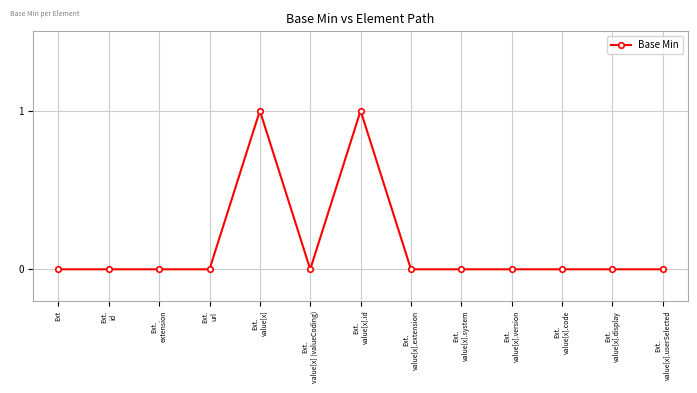

Reading left to right, what are all the values shown in this chart?

Ext=0	Ext.
id=0	Ext.
extension=0	Ext.
url=0	Ext.
value[x]=1	Ext.
value[x] (valueCoding)=0	Ext.
value[x].id=1	Ext.
value[x].extension=0	Ext.
value[x].system=0	Ext.
value[x].version=0	Ext.
value[x].code=0	Ext.
value[x].display=0	Ext.
value[x].userSelected=0